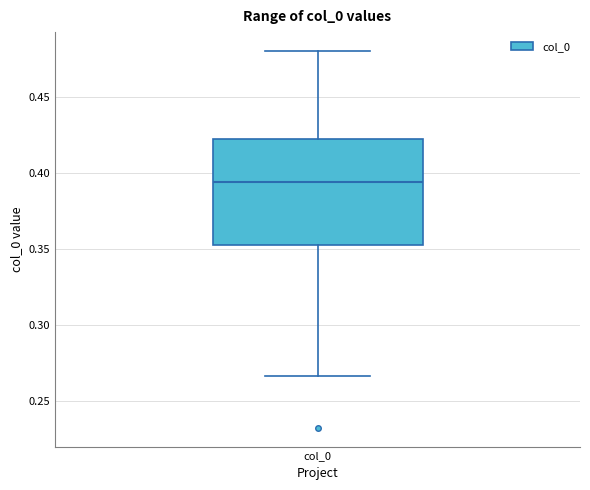

Read this box plot against the y-axis: the position of the median line, the range covered by the box, and the ends of both whiskers. The values are not printed on the chart, so give them approximately, as read against the axis.

median 0.395, box 0.355 to 0.420, whiskers 0.265 to 0.480